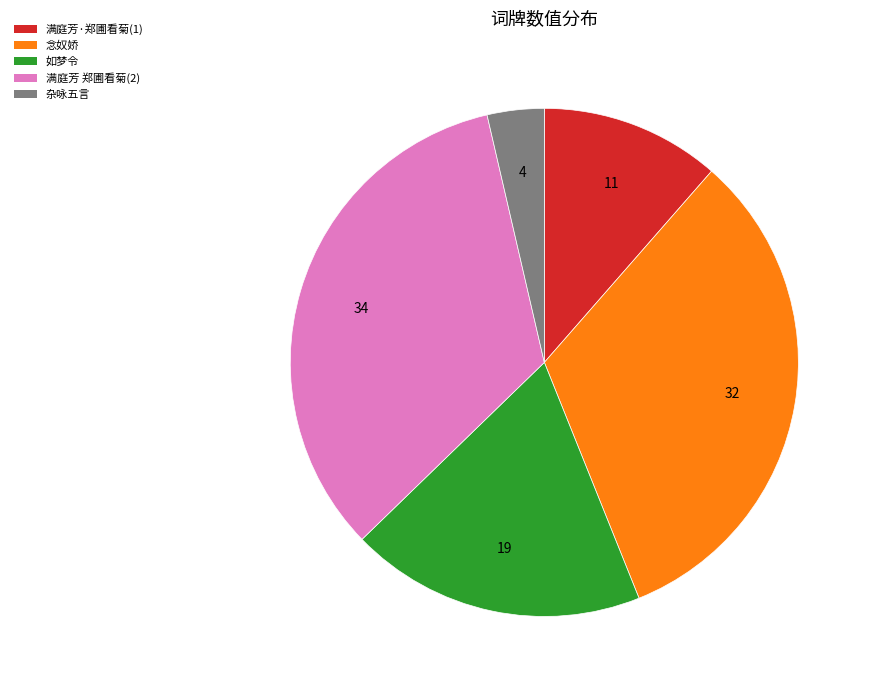

Is there a majority slice in this chart?

No